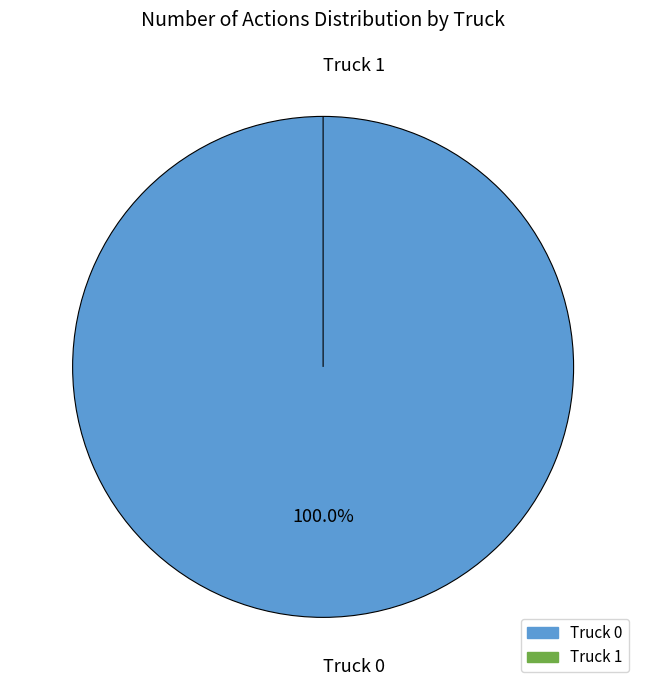

What is the majority slice?

Truck 0